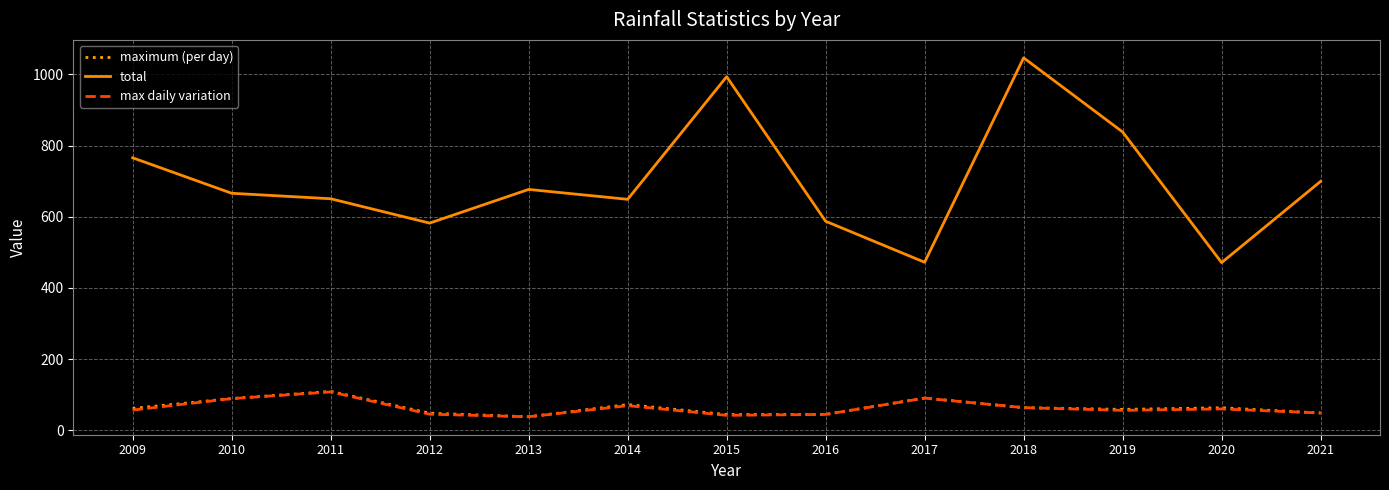

Is it true that max daily variation equals 108.0 at 2011?

True